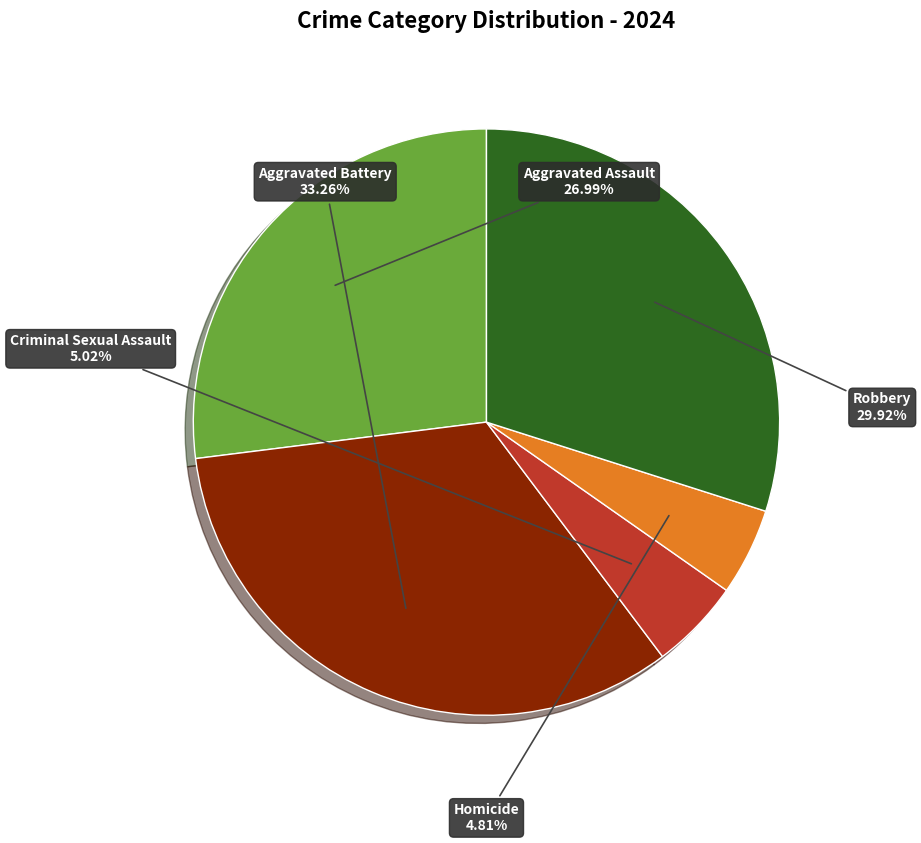

Is there any slice that represents more than half of the pie?

No